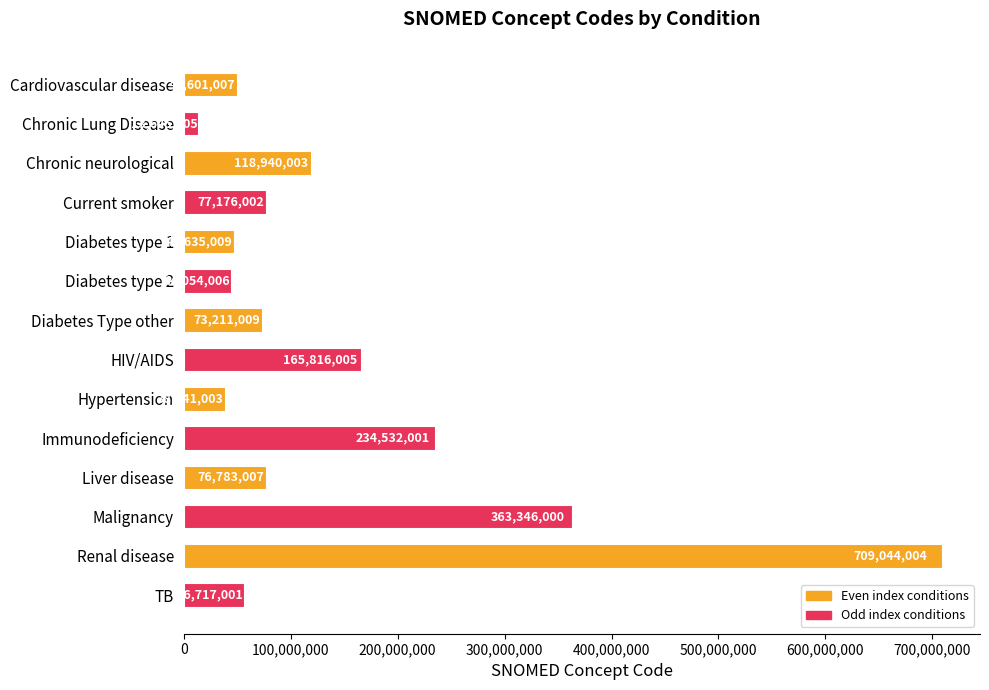

The value at Chronic Lung Disease is 13645005. True or false?

True